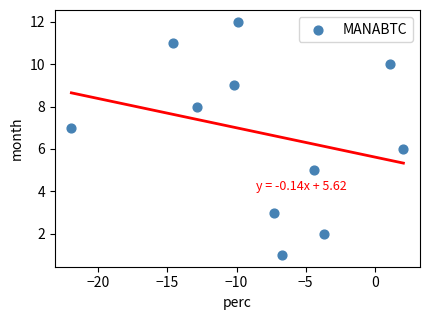

What is the average Y value?

7